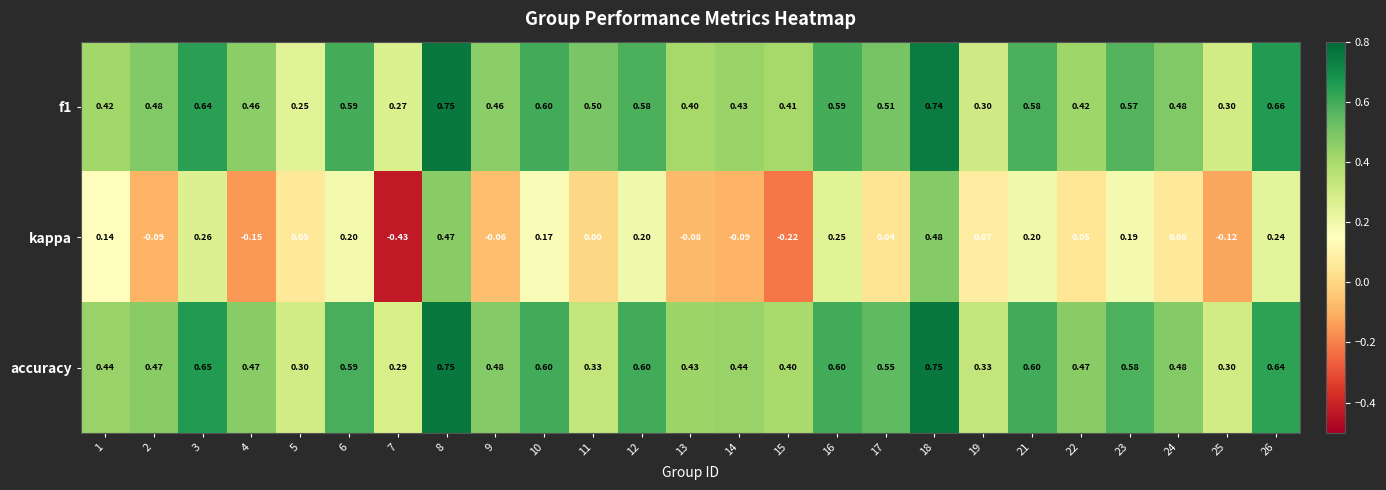

Between 1 and 24, which series saw the biggest shift?

kappa